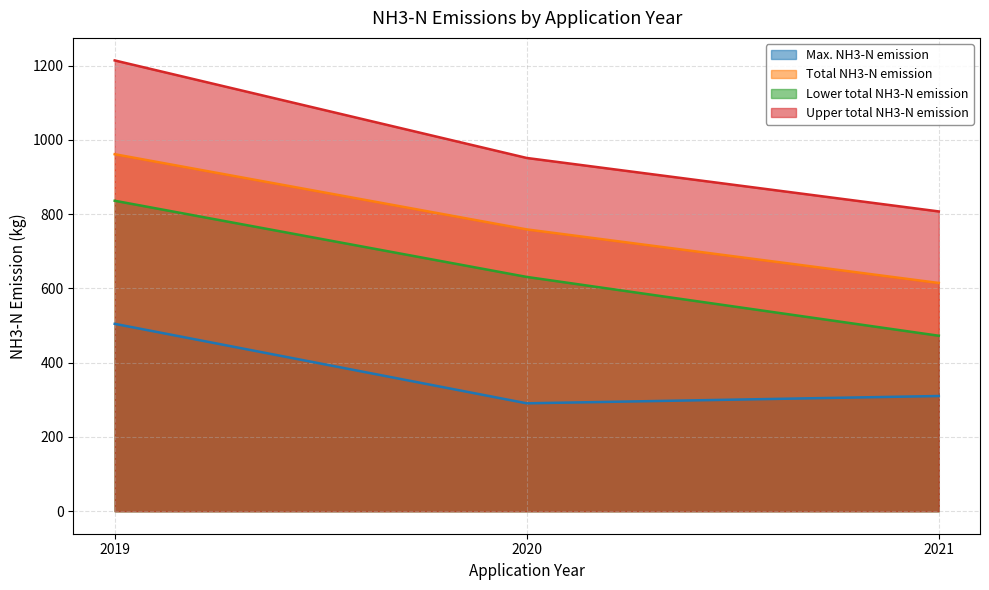

The value of Upper total NH3-N emission at 2021 is 376.5. True or false?

False